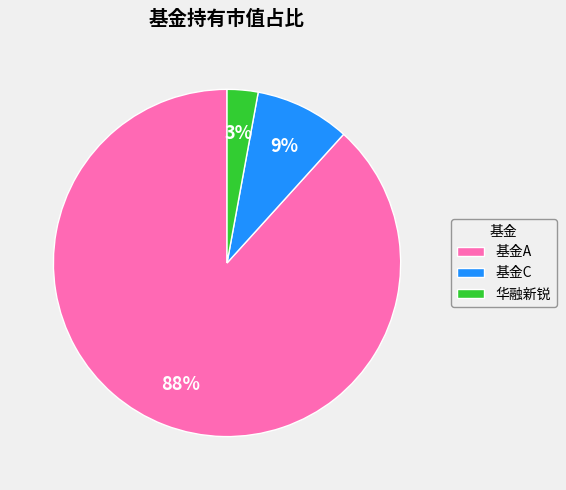

Is it true that 基金A is 88% of the pie?

True